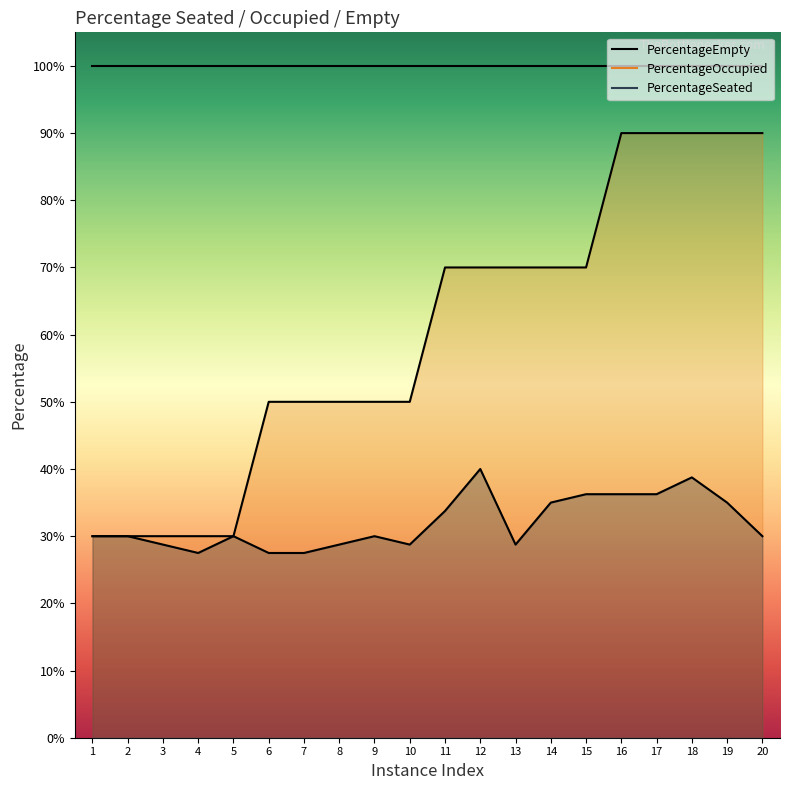

What is the sum of the PercentageSeated values at 2 and 8?

0.6